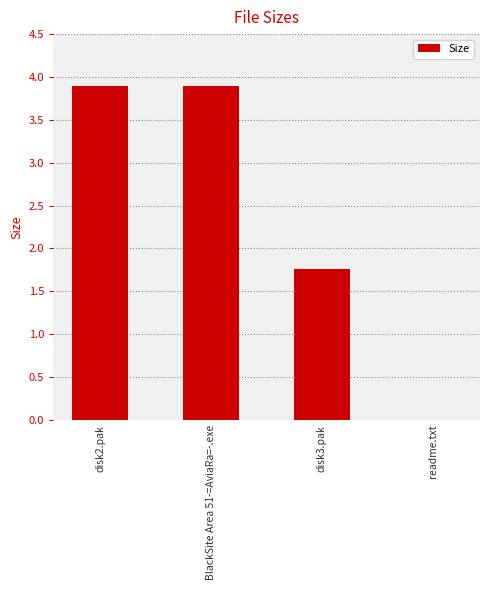

True or false: the data shows 6.6 at disk2.pak.

False